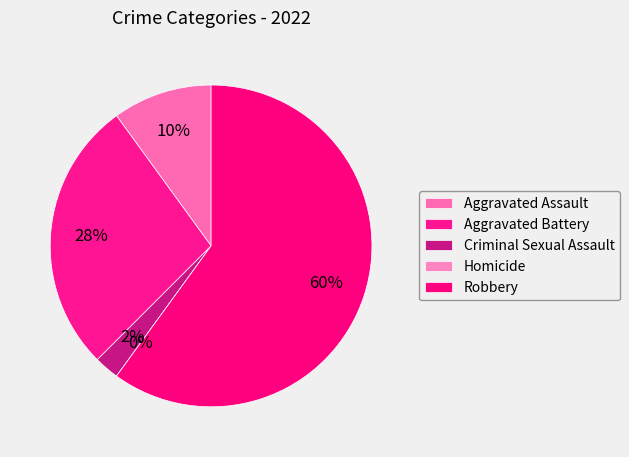

Approximately how many times larger is the value at Robbery compared to Criminal Sexual Assault?

24.0